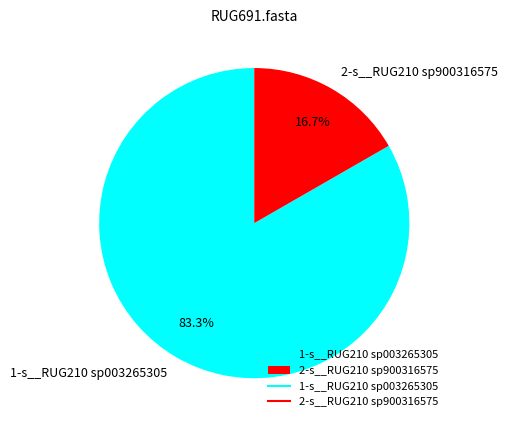

Rank the categories by value from highest to lowest.

1-s__RUG210 sp003265305, 2-s__RUG210 sp900316575